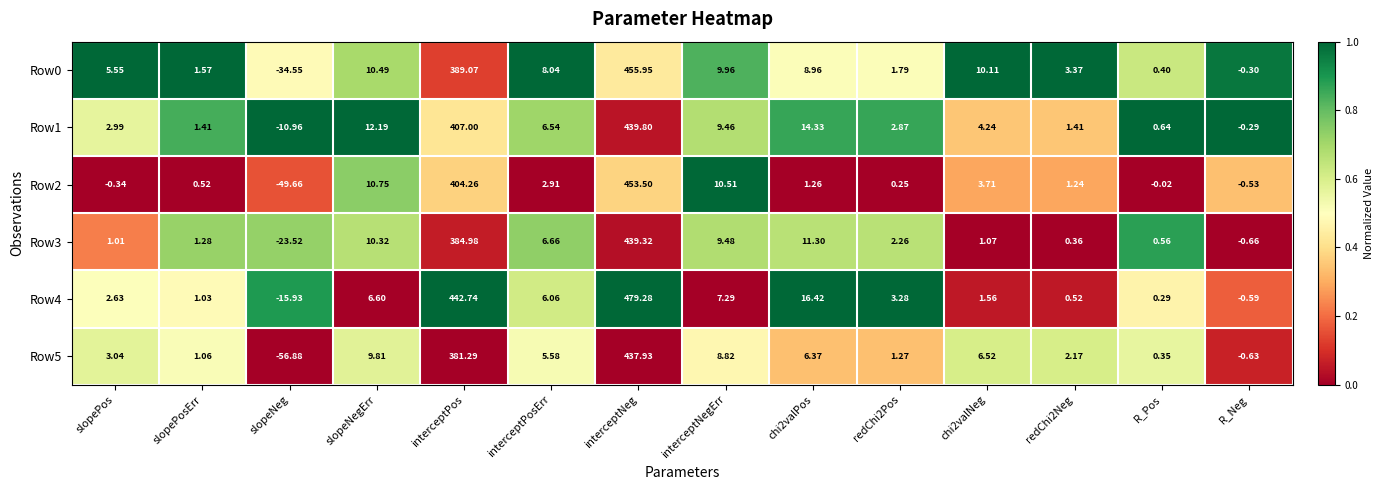

At which label is Row0 closest to 210?

interceptPos